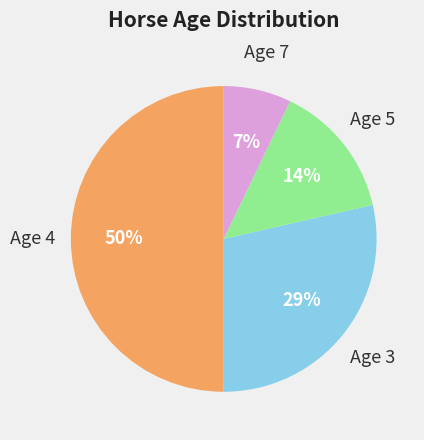

To the nearest percent, what is the average slice percentage?

25%